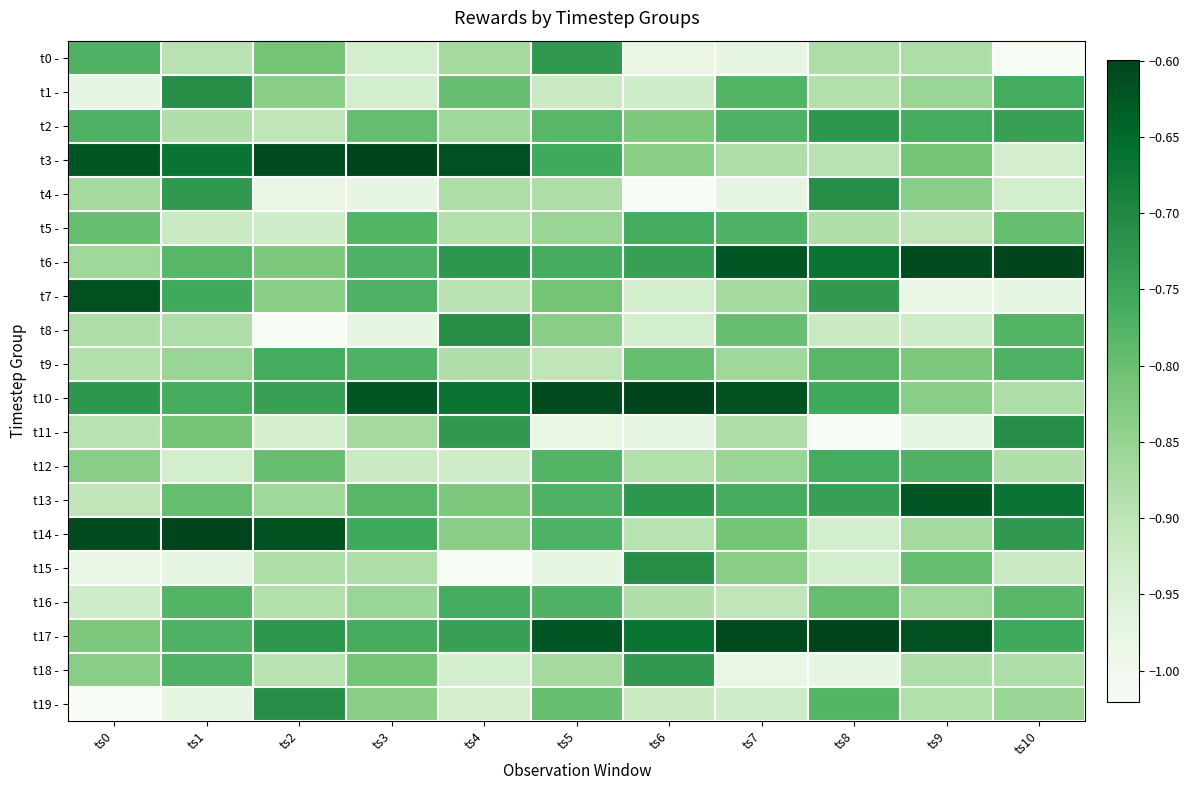

How many series are shown in this chart?

20